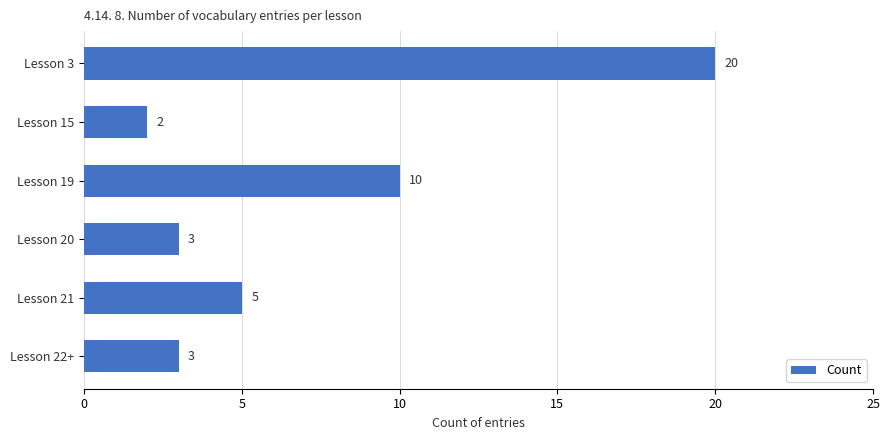

What is the average value?

7